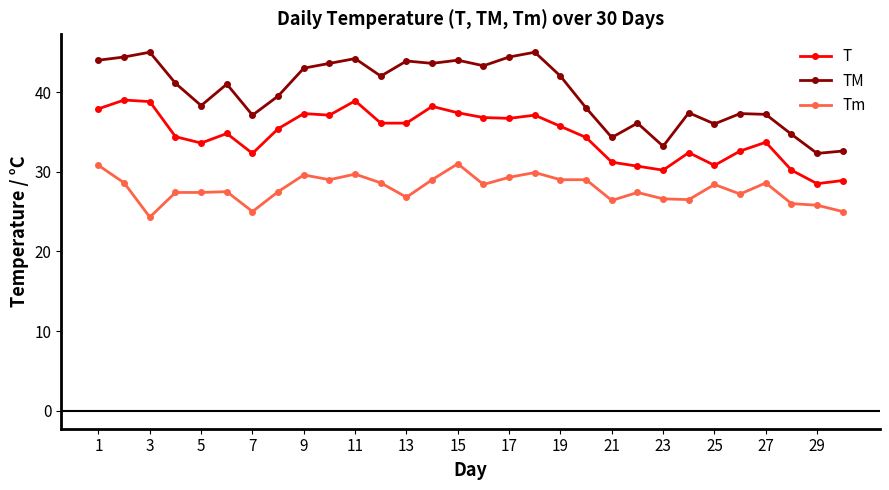

True or false: T has more than 2 points higher than both neighbors.

True